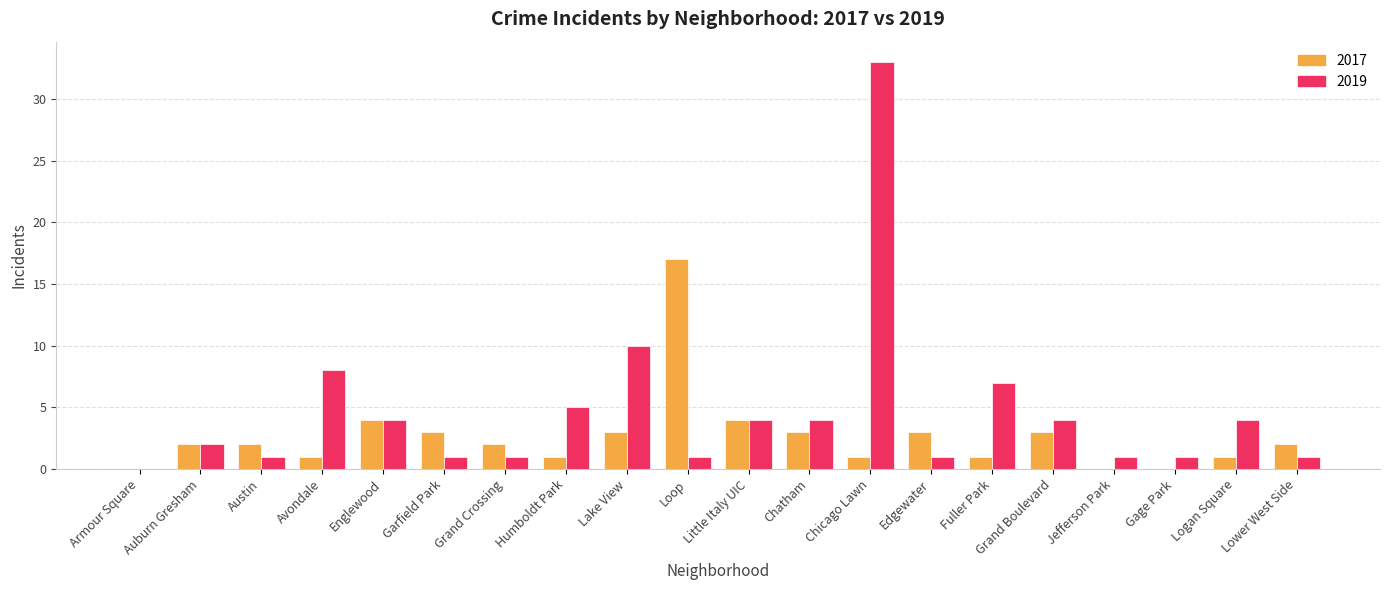

The value of 2019 at Austin is 1. True or false?

True